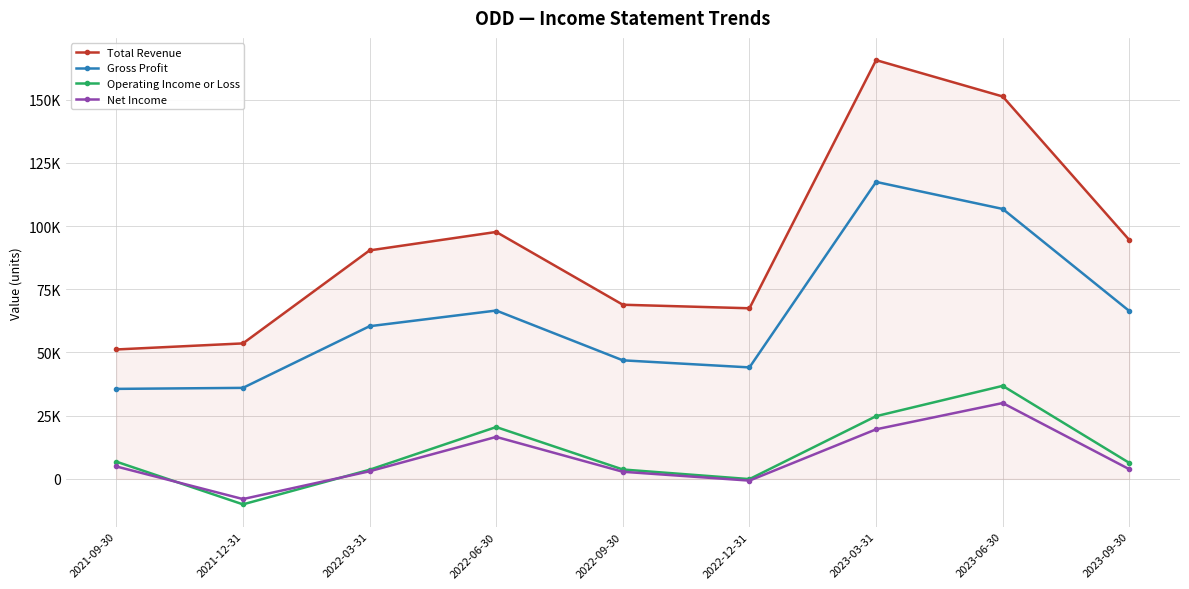

What are all the series names shown in the legend?

Total Revenue, Gross Profit, Operating Income or Loss, Net Income